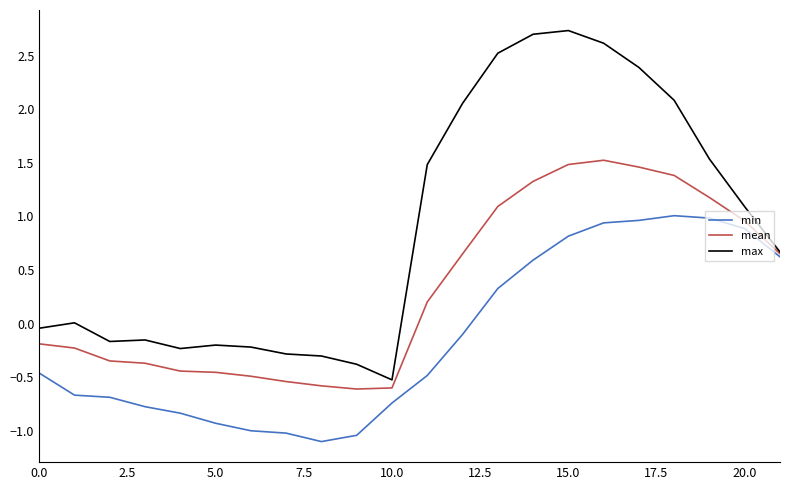

True or false: min and max intersect in this chart.

False